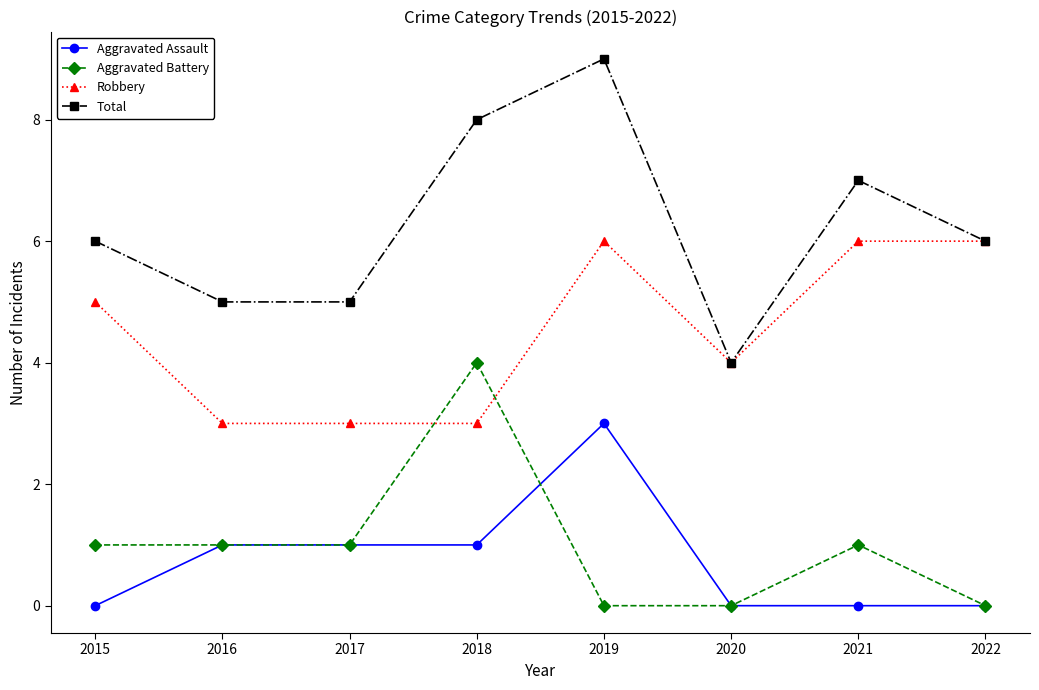

The Robbery series shows 9 at 2022. True or false?

False